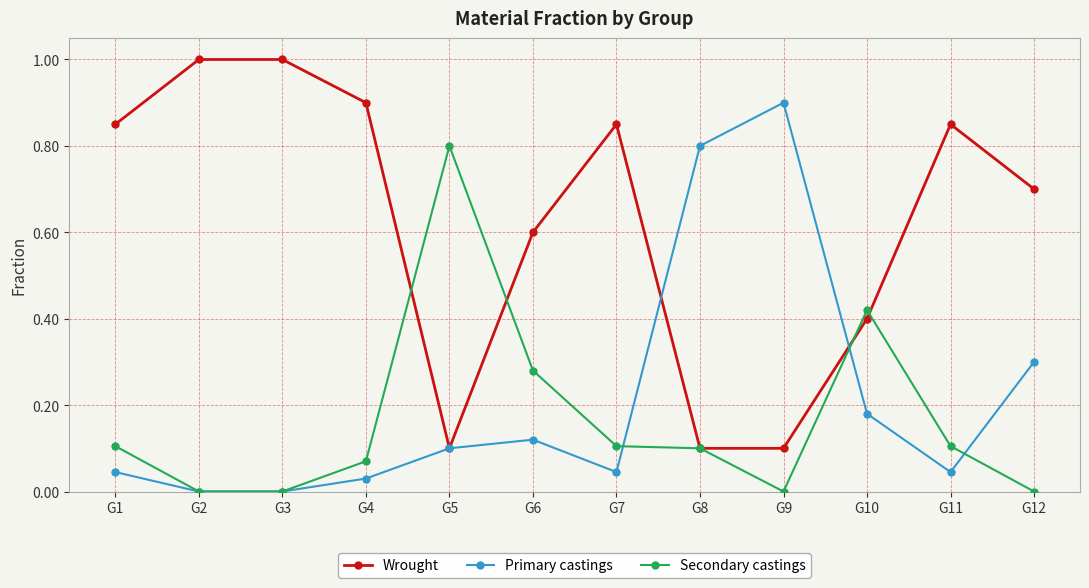

True or false: Primary castings and Wrought cross at least once.

True